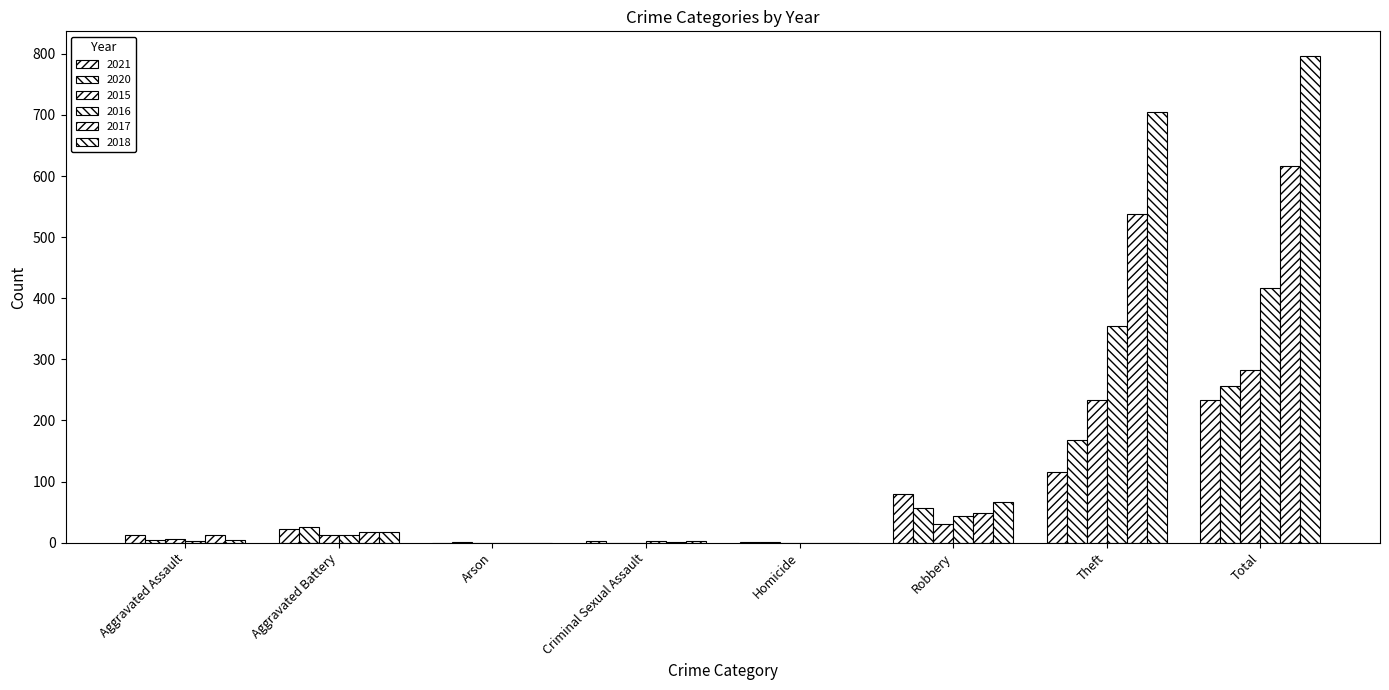

At which label does 2017 reach its peak?

Total